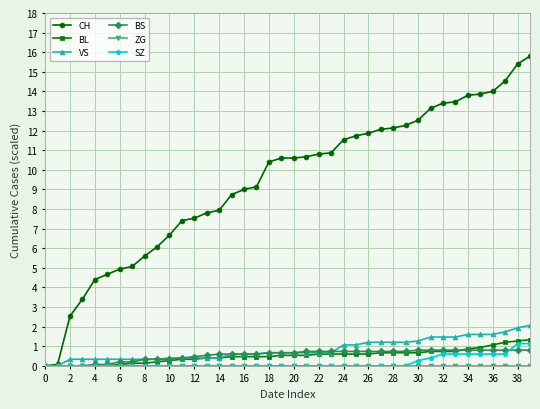

Is this an area chart (filled region under the line)?

No